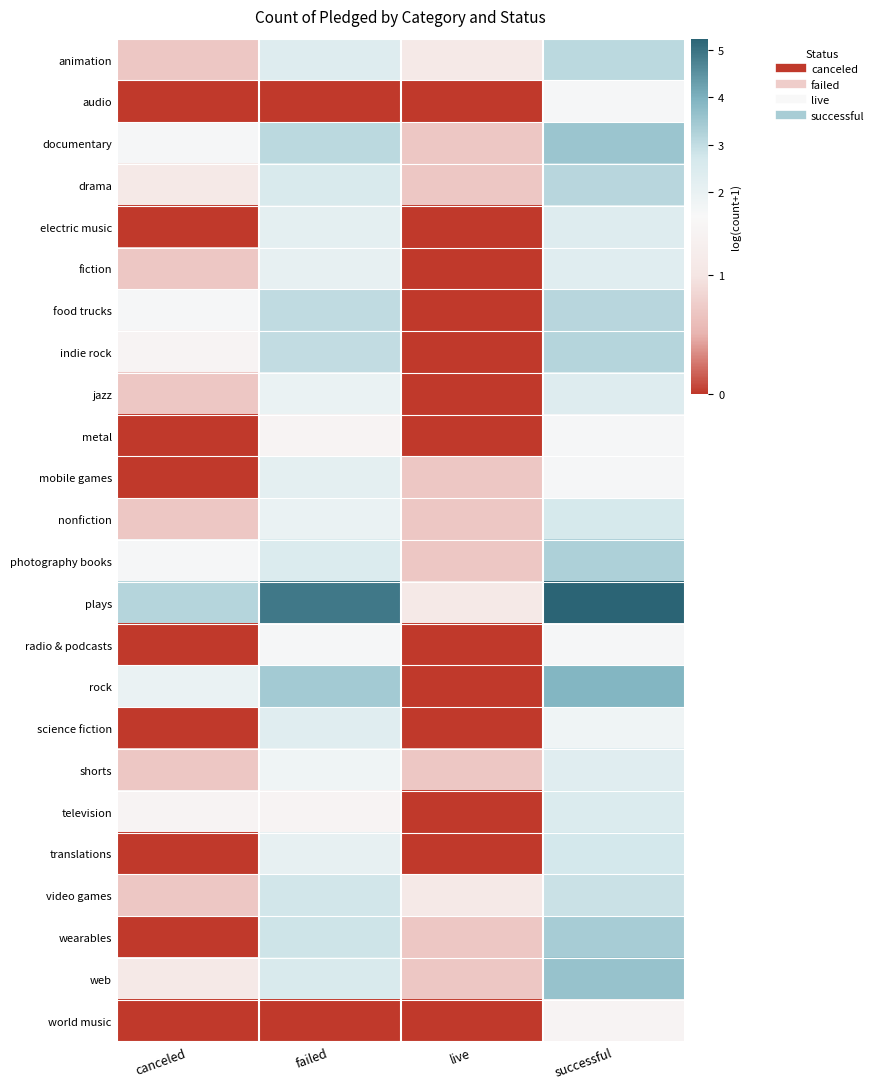

What is the difference between the highest and lowest values at canceled?

3.2